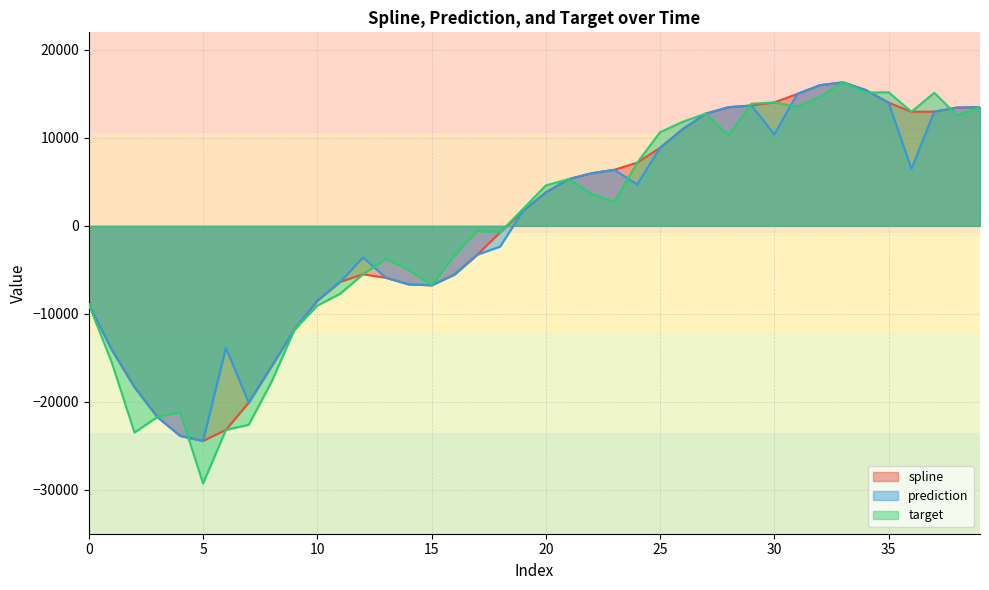

Rank the series at 37 from highest to lowest value.

target, spline, prediction